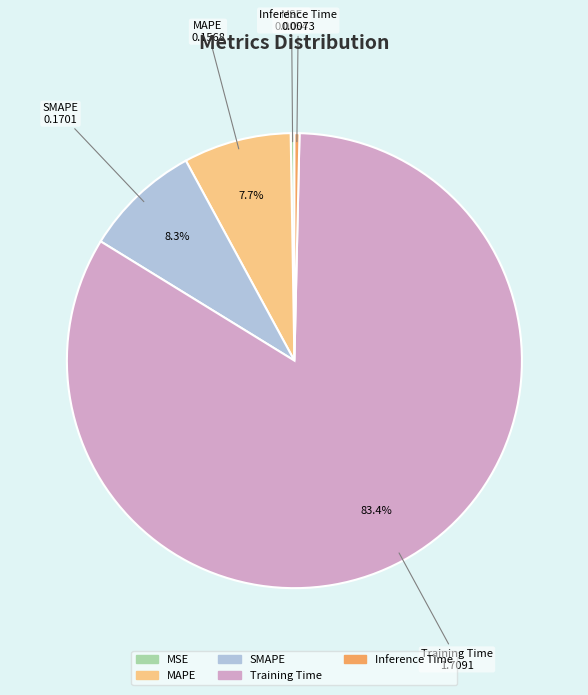

Does Training Time account for over 50% of the chart?

Yes